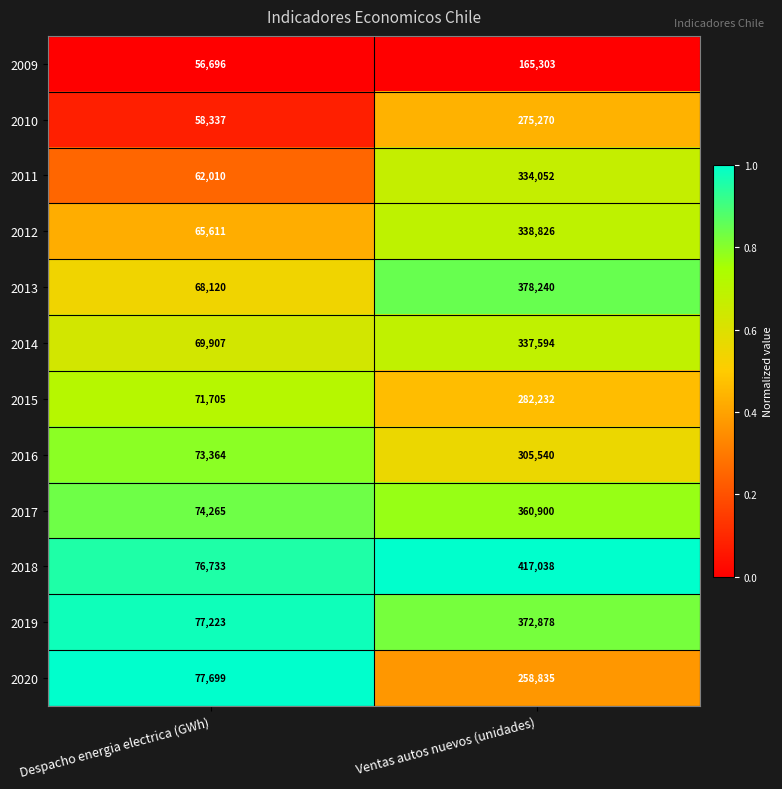

Reading right to left, transcribe all the data shown in this chart.

2009: 165303	56696
2010: 275270	58337
2011: 334052	62010
2012: 338826	65611
2013: 378240	68120
2014: 337594	69907
2015: 282232	71705
2016: 305540	73364
2017: 360900	74265
2018: 417038	76733
2019: 372878	77223
2020: 258835	77699